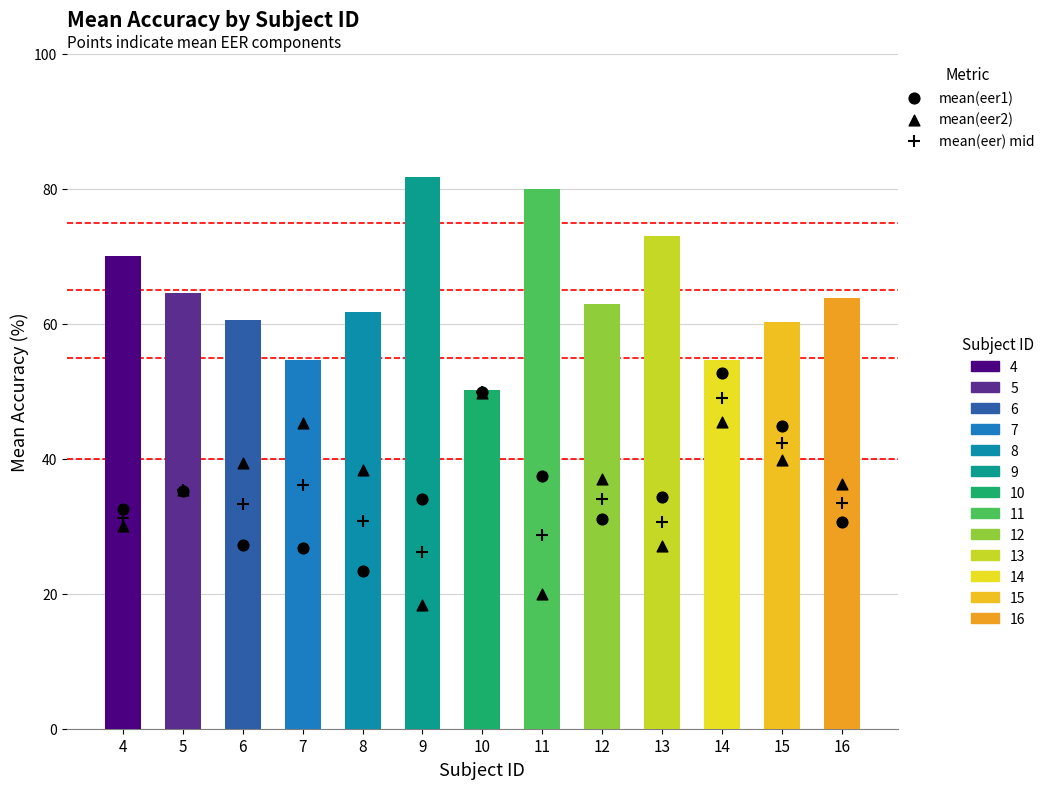

Which series contains the lowest Y value?

mean(eer2)